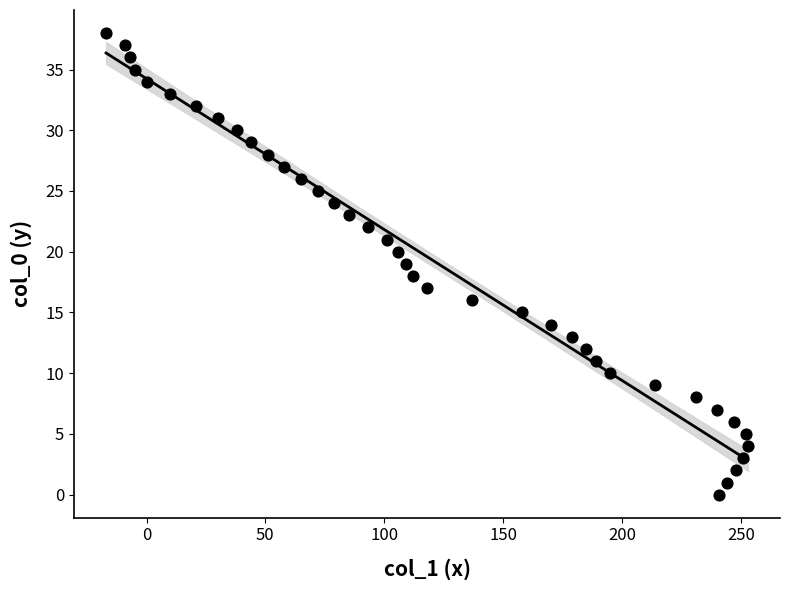

What is the range of Y values (max minus min)?

38